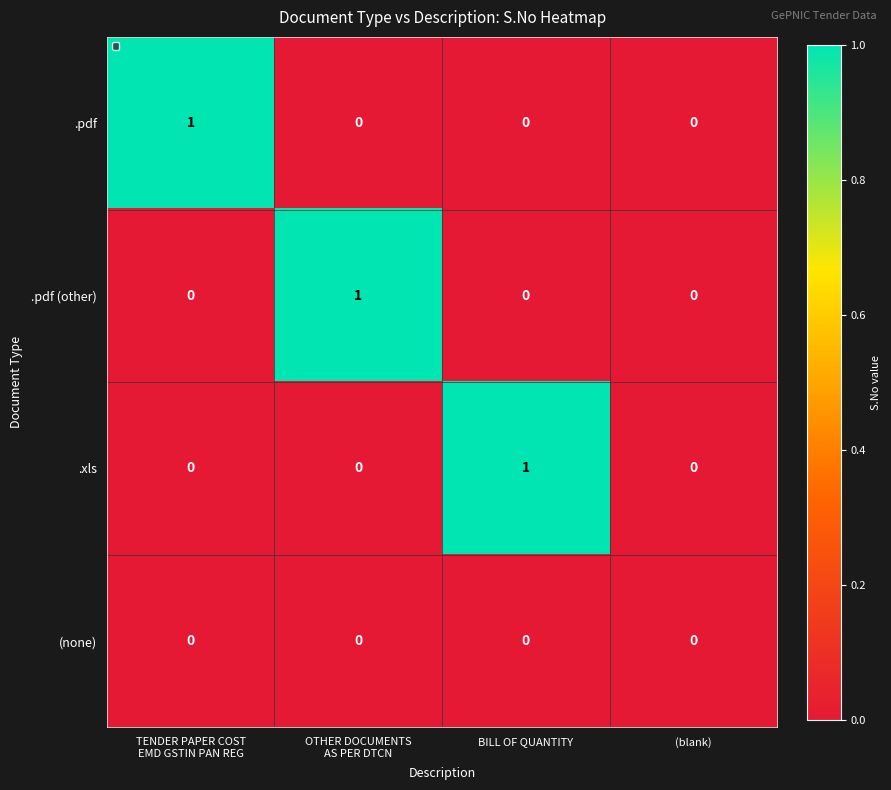

Count the .pdf values in the range 0 to 1.

4